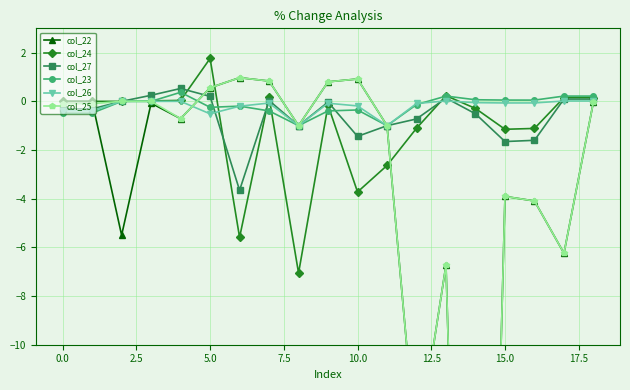

What is the minimum value for col_24?

-7.1